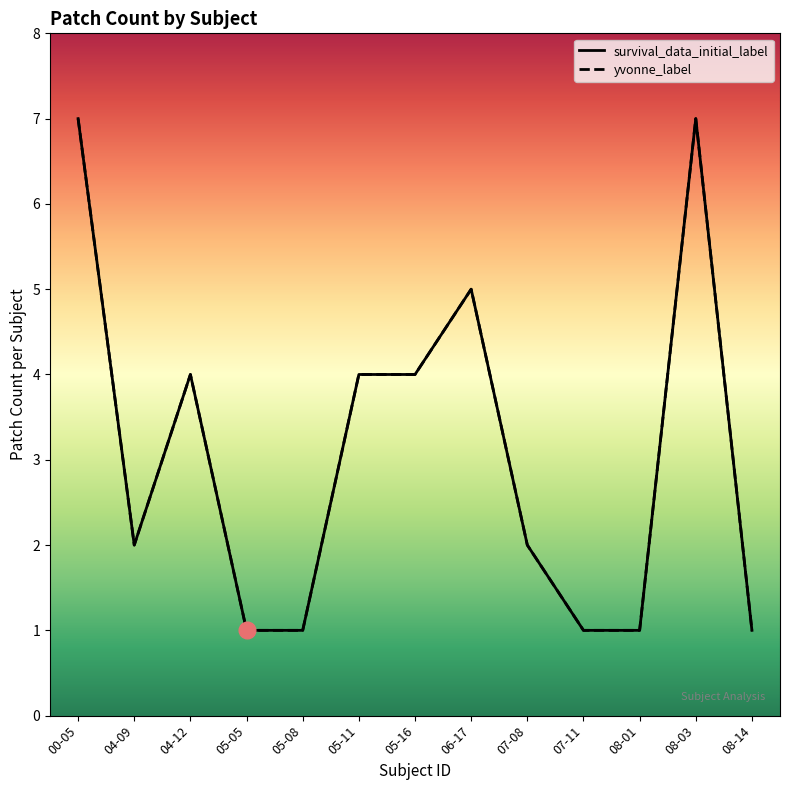

What is the label of the 7th point from the left?

05-16